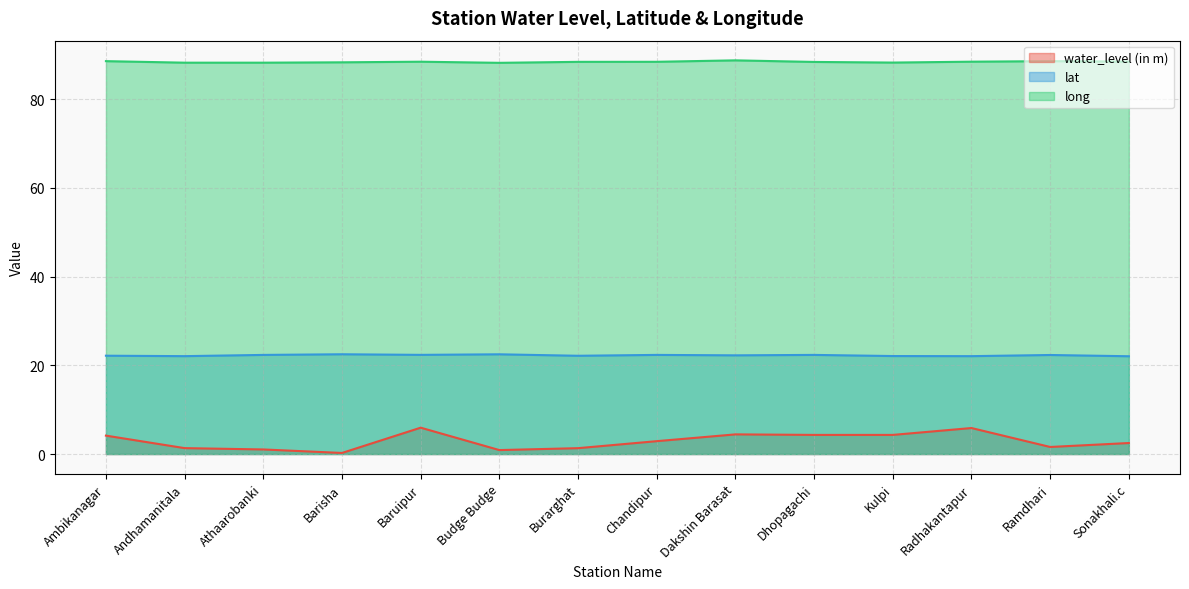

At how many categories does at least one series exceed 39?

14